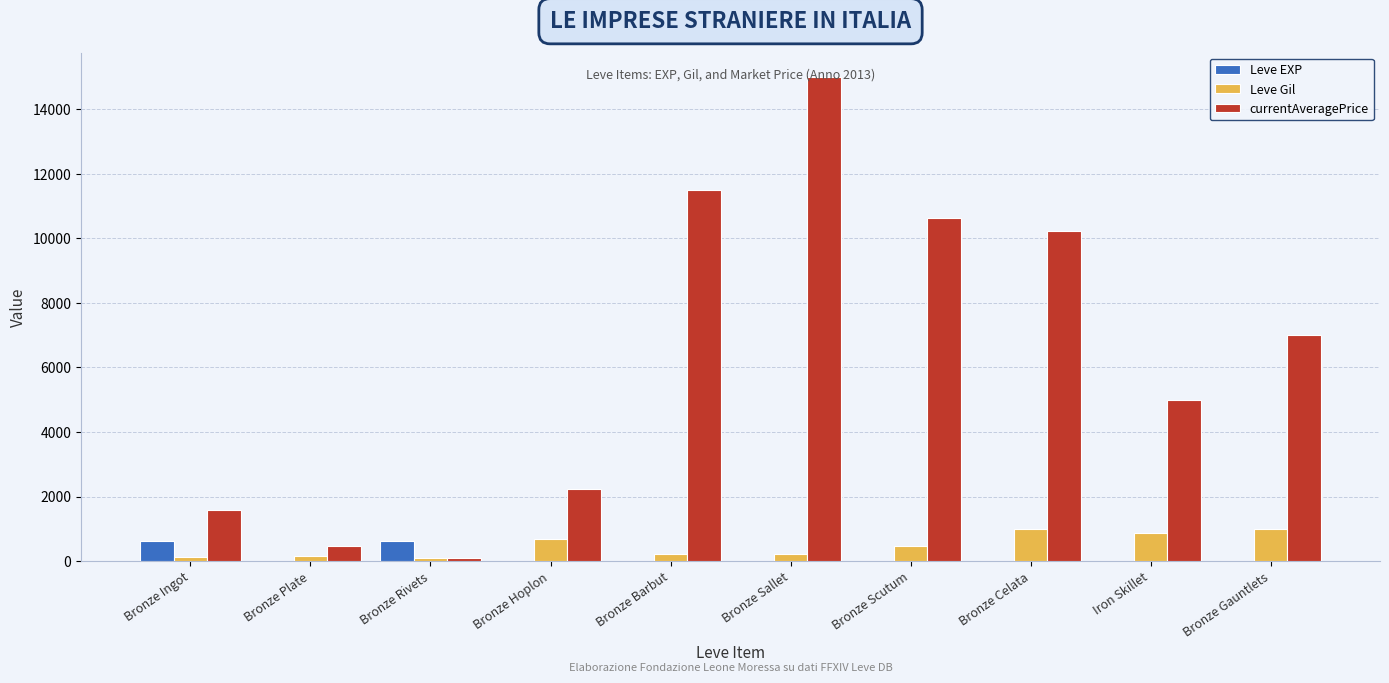

What is the maximum value shown in the chart?

15000